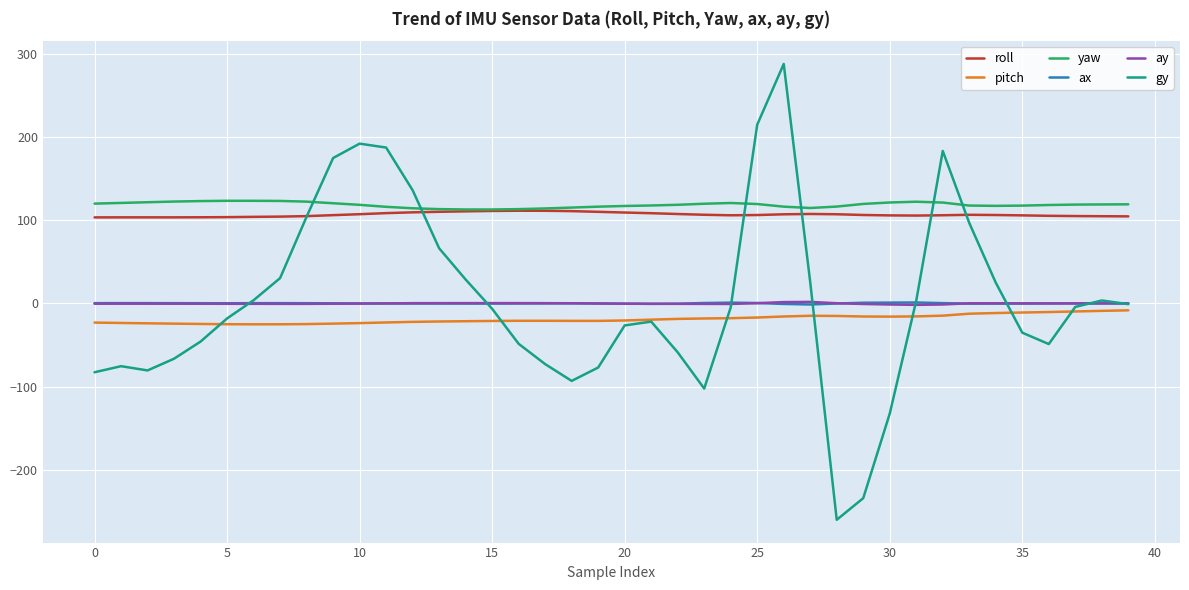

Which series has the largest total across all categories?

yaw